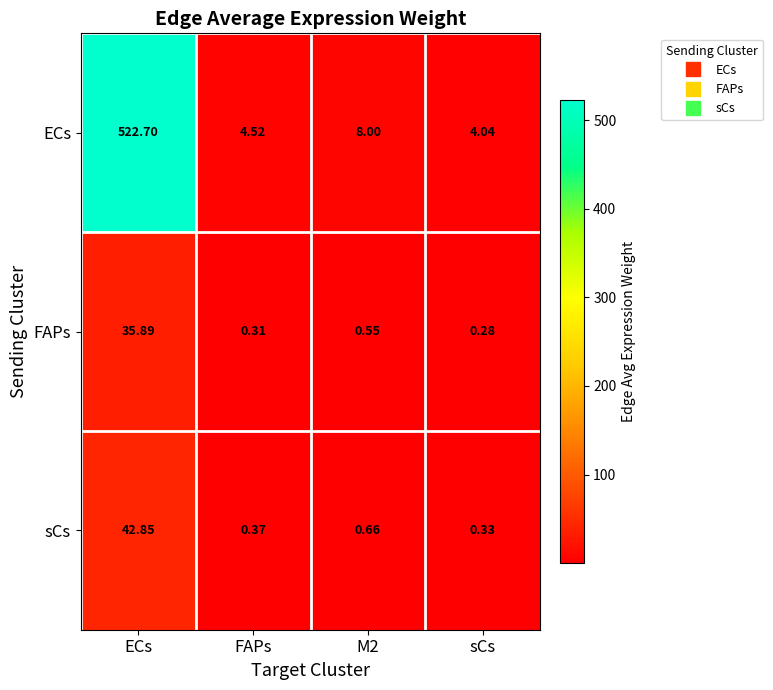

Which category has the highest value across all series?

ECs